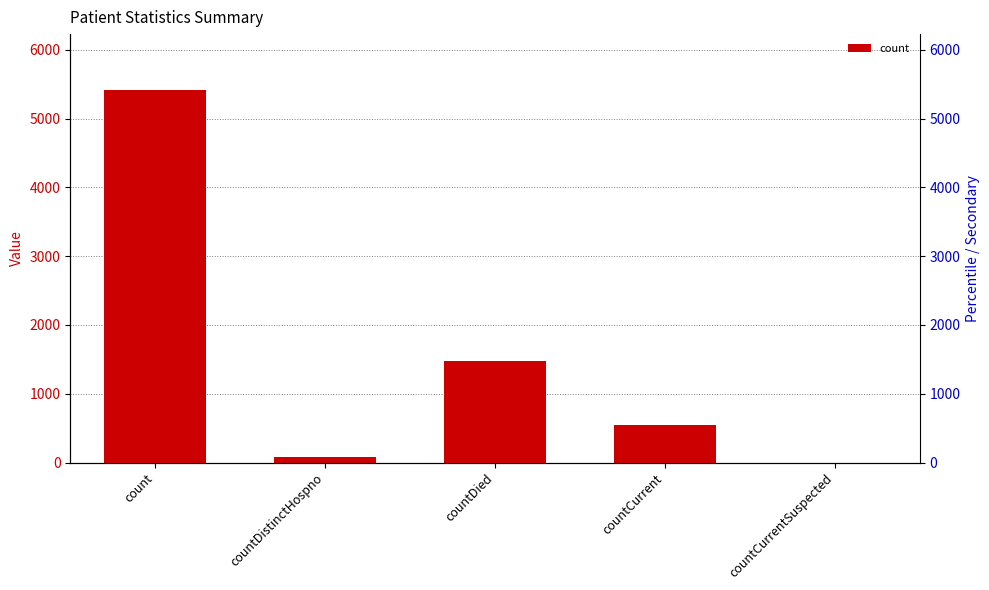

Rank the categories by value from highest to lowest.

count, countDied, countCurrent, countDistinctHospno, countCurrentSuspected